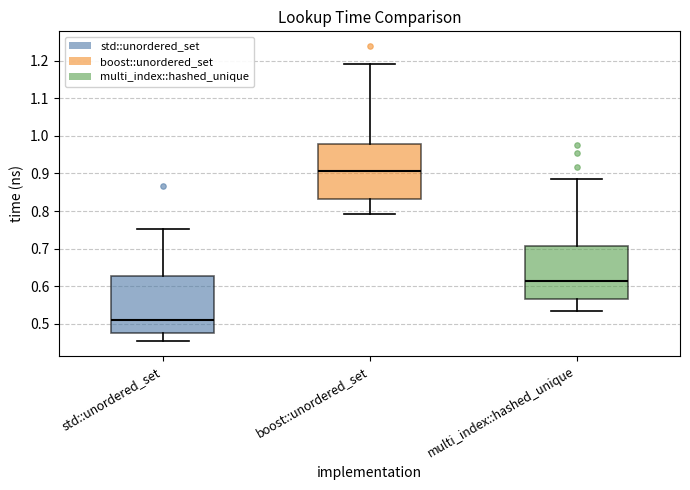

Reading left to right, transcribe this box plot: for each box, give where its median line is, the range the box spans, and where its two whiskers end, as read against the y-axis. The values are not printed on the chart, so give them approximately, as read against the axis.

std::unordered_set: median 0.51, box 0.48 to 0.63, whiskers 0.45 to 0.75
boost::unordered_set: median 0.91, box 0.83 to 0.98, whiskers 0.79 to 1.19
multi_index::hashed_unique: median 0.61, box 0.57 to 0.71, whiskers 0.53 to 0.88